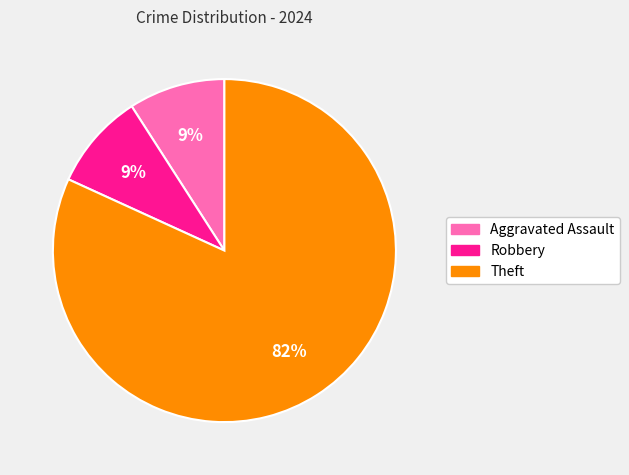

To the nearest percent, what portion does Robbery represent?

9%